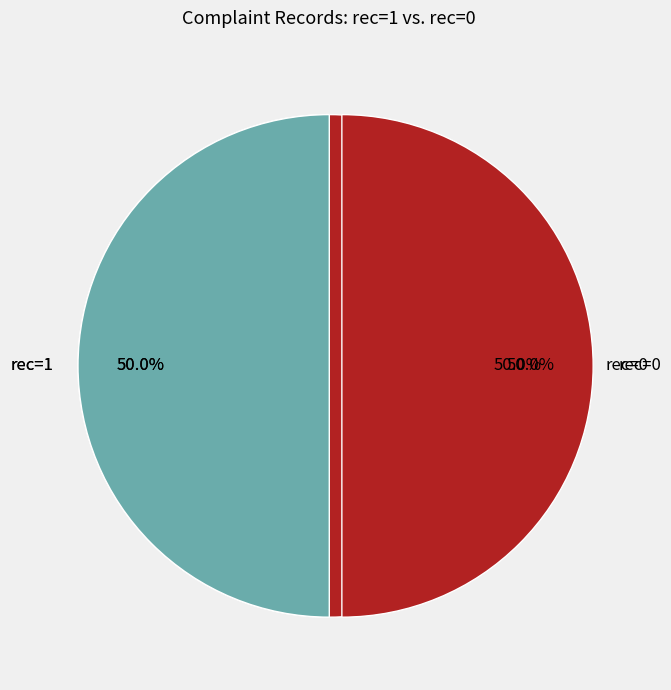

True or false: rec=0 accounts for 1% of the total.

False